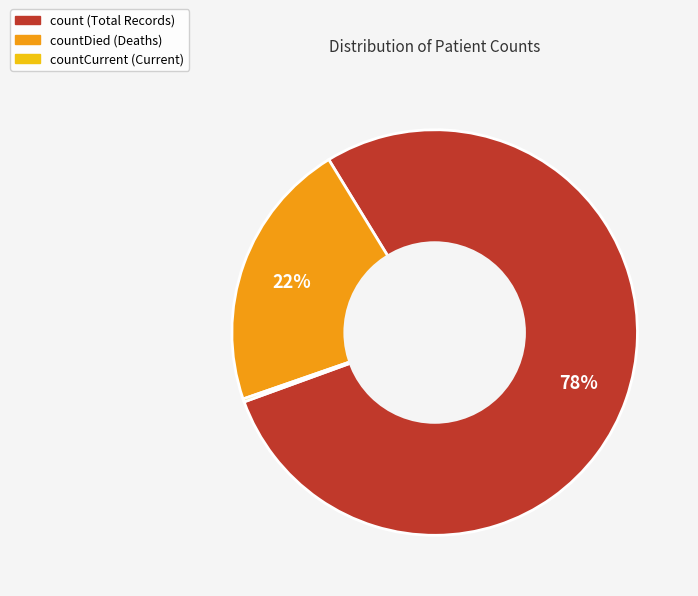

To the nearest percent, what is the difference between the largest and smallest slice percentages?

78%